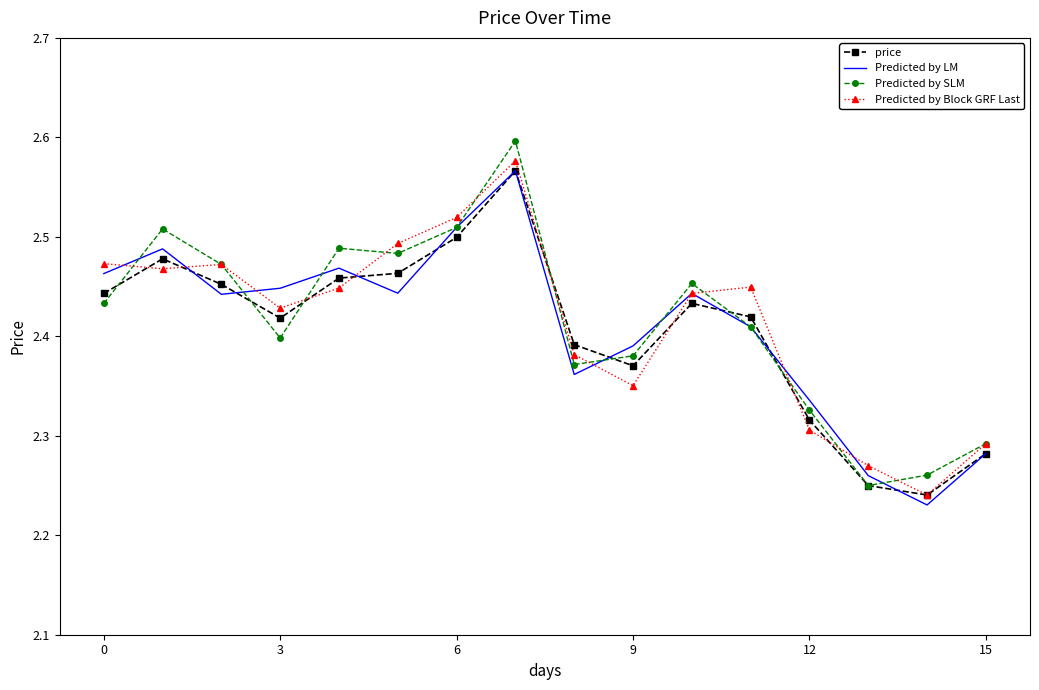

True or false: price has more than 0 points higher than both neighbors.

True